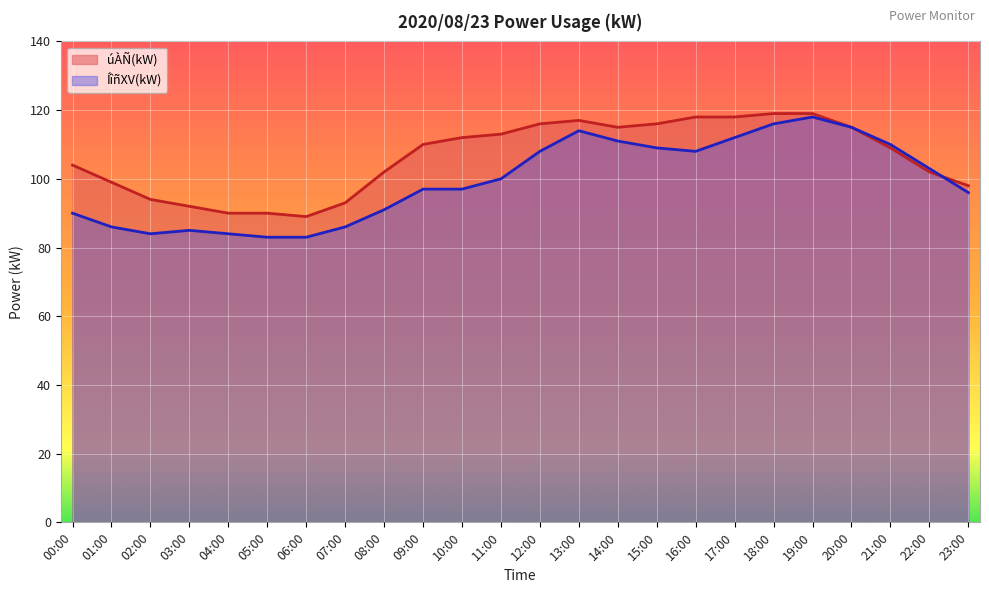

How many series are shown in this chart?

2